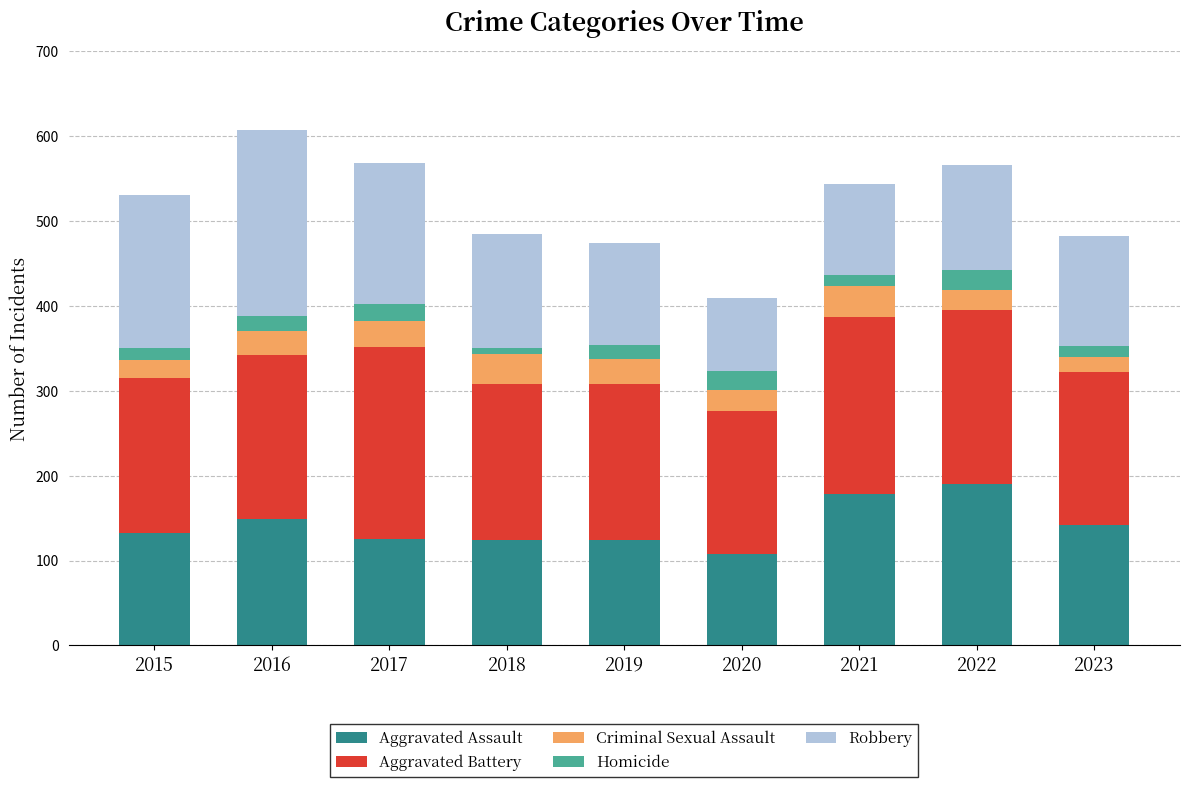

What is the average value of the Aggravated Assault series?

142